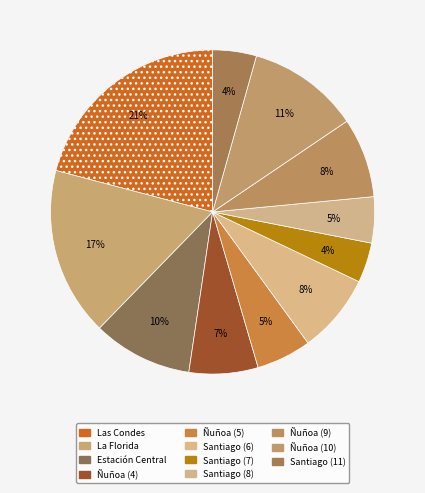

What percentage is the Santiago (7) slice, to the nearest percent?

4%